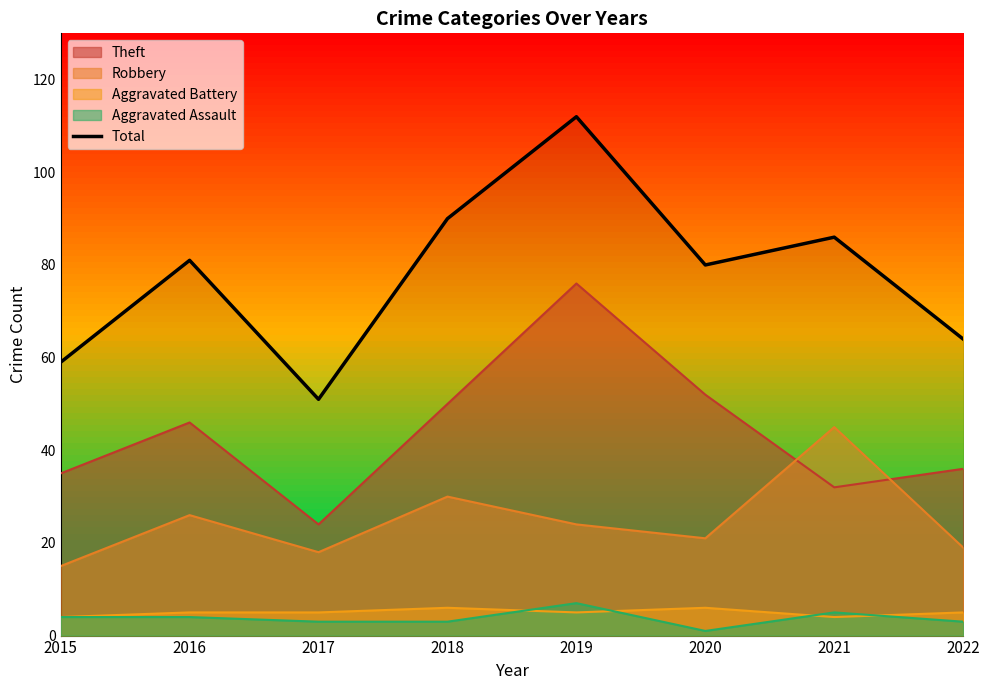

What is the minimum value shown in the chart?

1